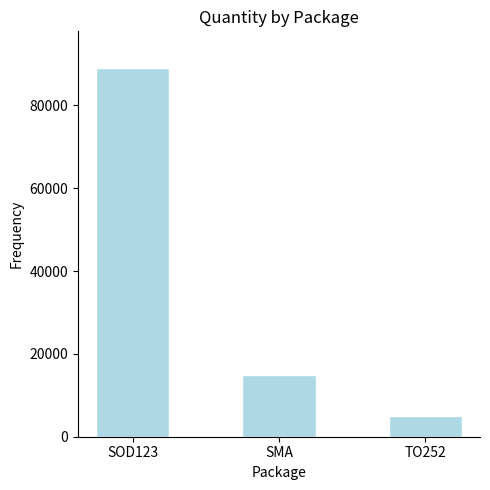

What is the change in value from SMA to TO252?

-10000